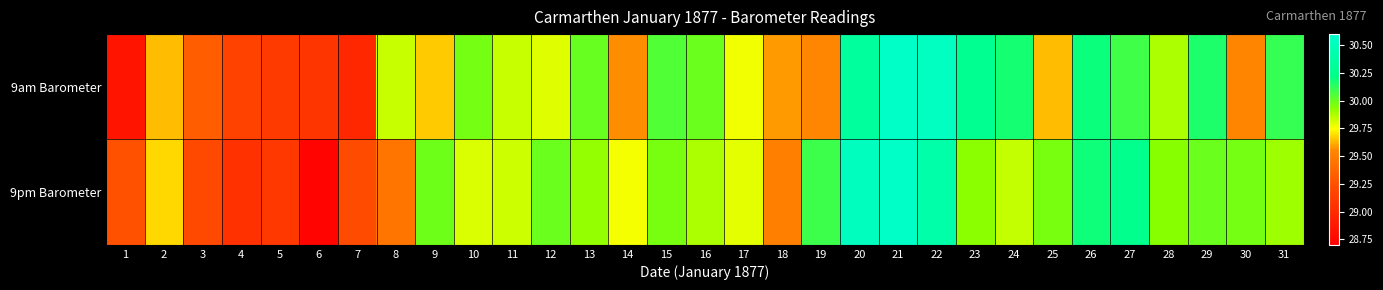

Reading left to right, transcribe all the data shown in this chart.

9am Barometer: 1=28.8	2=29.6	3=29.3	4=29.2	5=29.1	6=29.1	7=29.0	8=29.8	9=29.7	10=30.0	11=29.8	12=29.8	13=30.0	14=29.6	15=30.0	16=30.0	17=29.8	18=29.6	19=29.6	20=30.3	21=30.6	22=30.5	23=30.3	24=30.2	25=29.6	26=30.2	27=30.1	28=29.9	29=30.2	30=29.5	31=30.1
9pm Barometer: 1=29.3	2=29.7	3=29.2	4=29.0	5=29.1	6=28.7	7=29.2	8=29.5	9=30.0	10=29.8	11=29.8	12=30.0	13=29.9	14=29.8	15=30.0	16=29.9	17=29.8	18=29.5	19=30.1	20=30.5	21=30.6	22=30.4	23=29.9	24=29.8	25=30.0	26=30.2	27=30.2	28=29.9	29=30.0	30=30.0	31=29.9